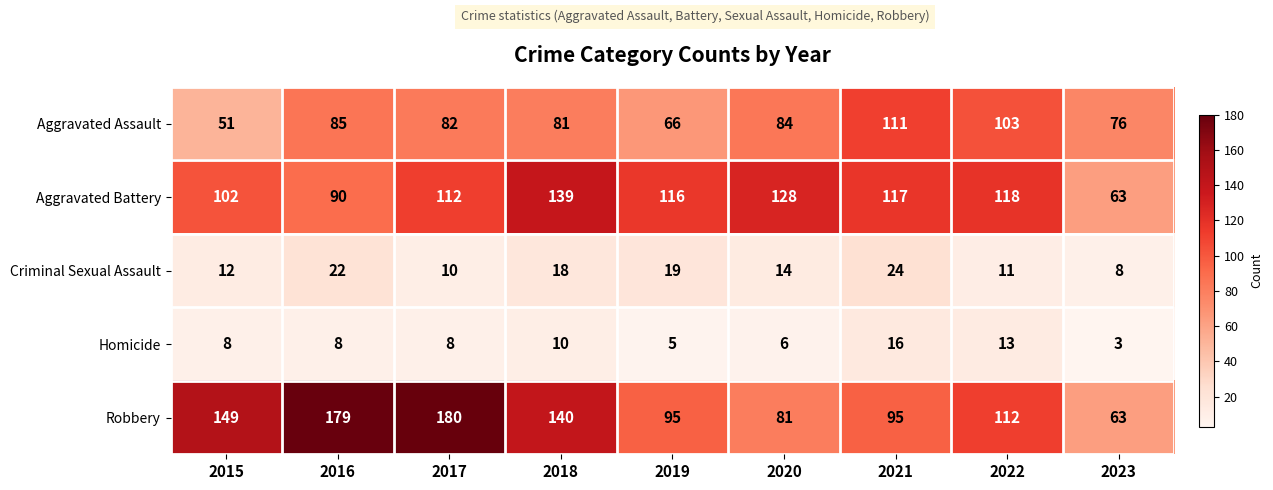

At which label is Robbery closest to 121?

2022